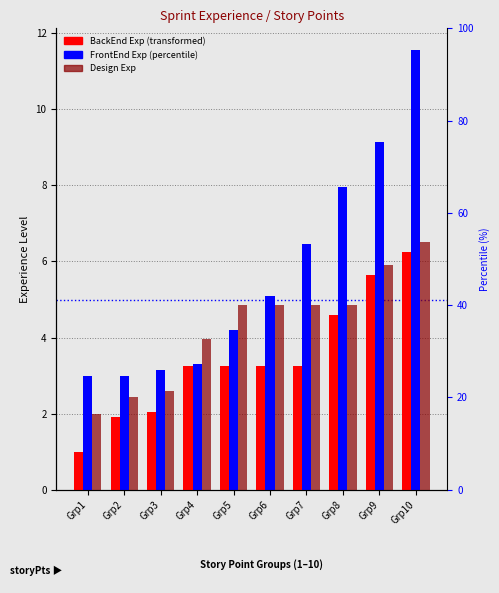

What is the value of the FrontEnd Exp bar at the 1st from the left?

3.0